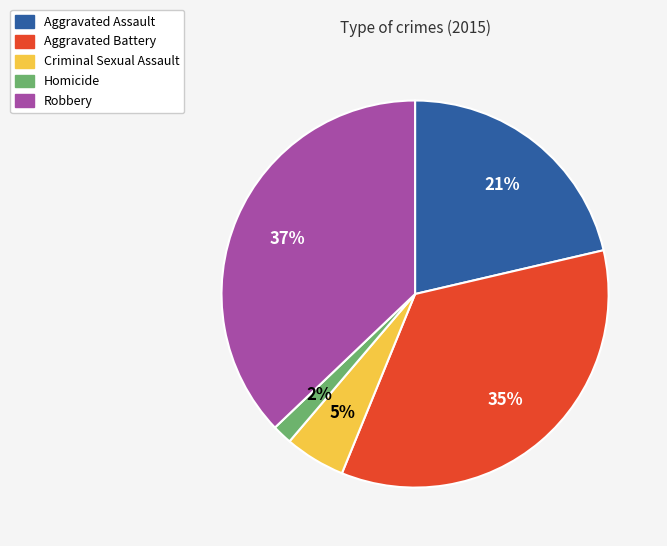

Rank the categories by value from lowest to highest.

Homicide, Criminal Sexual Assault, Aggravated Assault, Aggravated Battery, Robbery